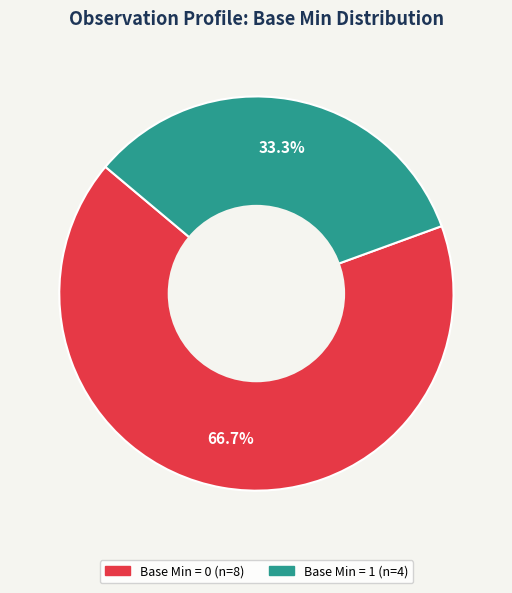

Is there any slice that represents more than half of the pie?

Yes